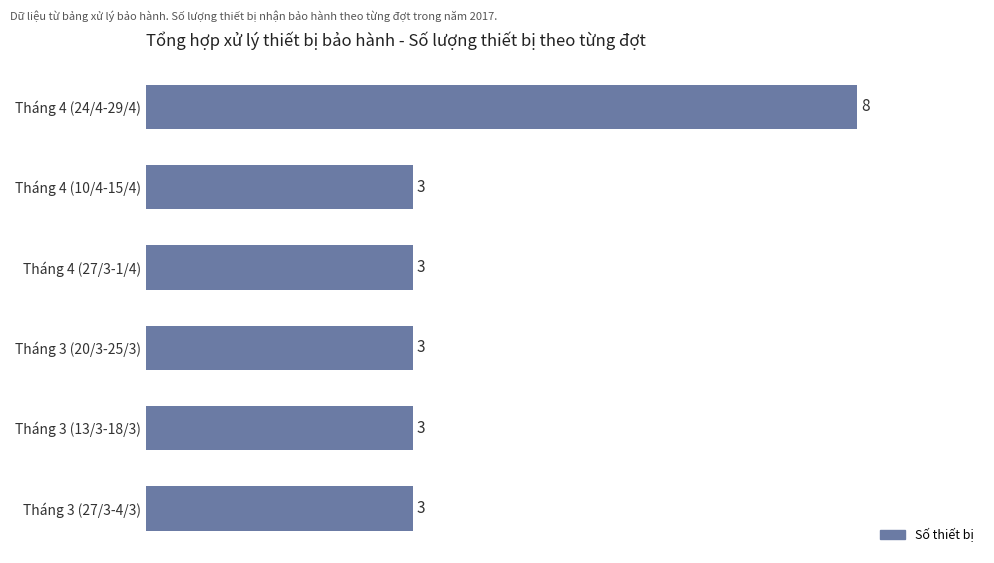

What is the sum of all values?

23